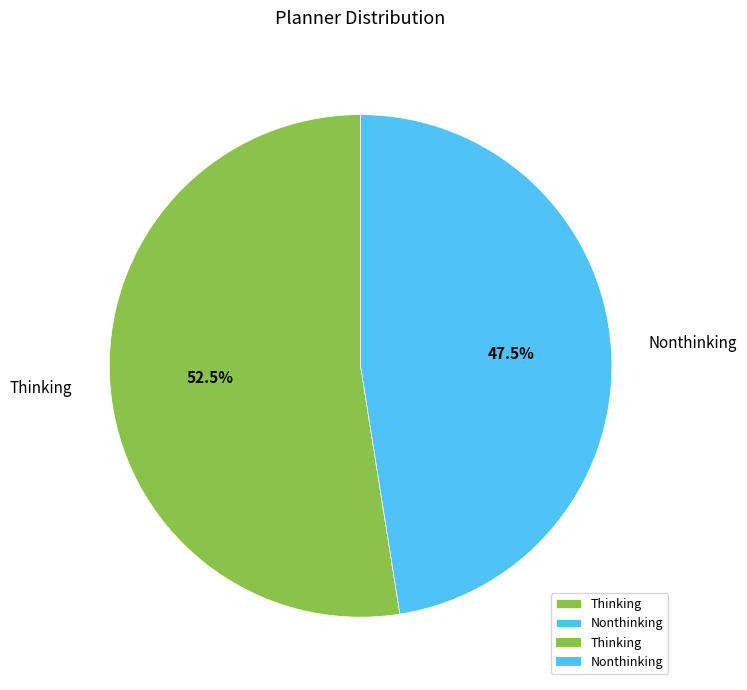

Which slice represents more than half of the pie?

Thinking